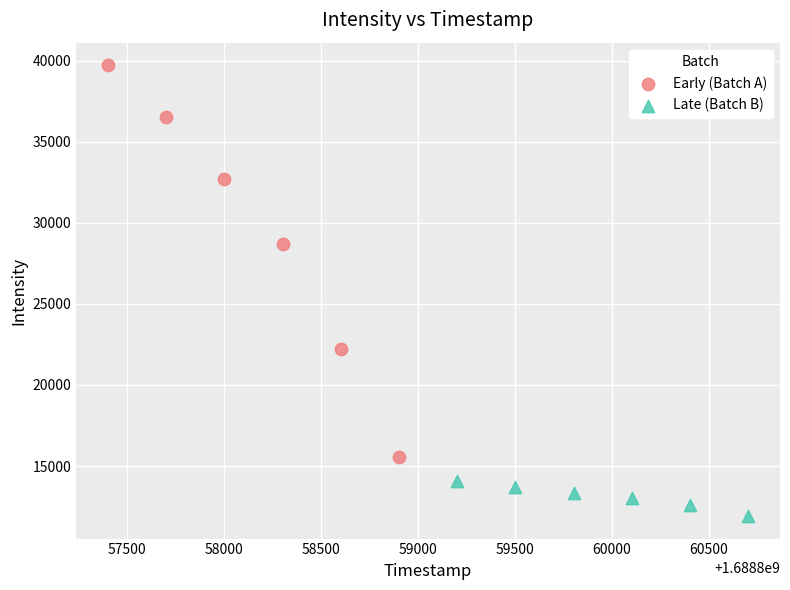

What are all the series names shown in the legend?

Early (Batch A), Late (Batch B)